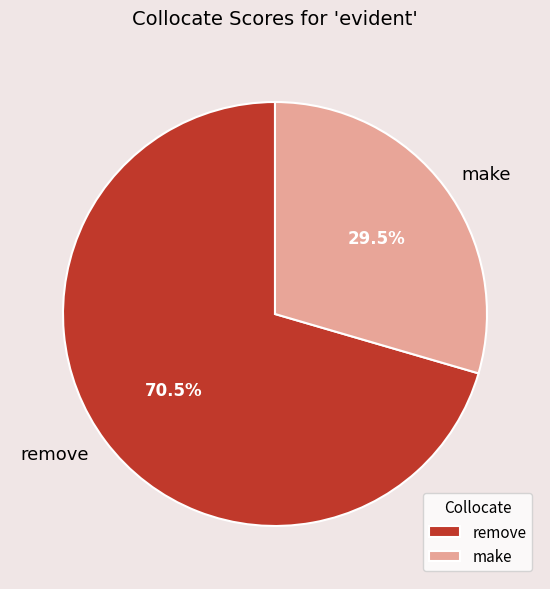

Which category accounts for the majority?

remove